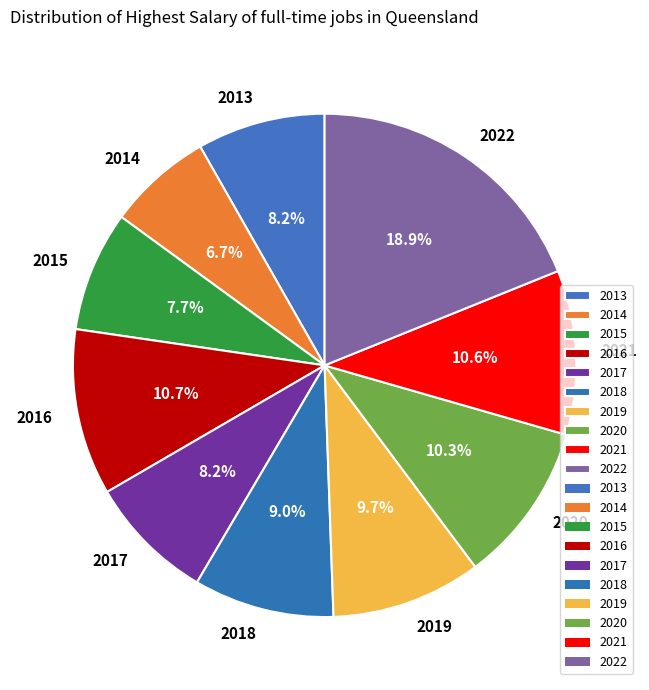

To the nearest percent, what is the difference between the 2015 and 2018 slice percentages?

1%